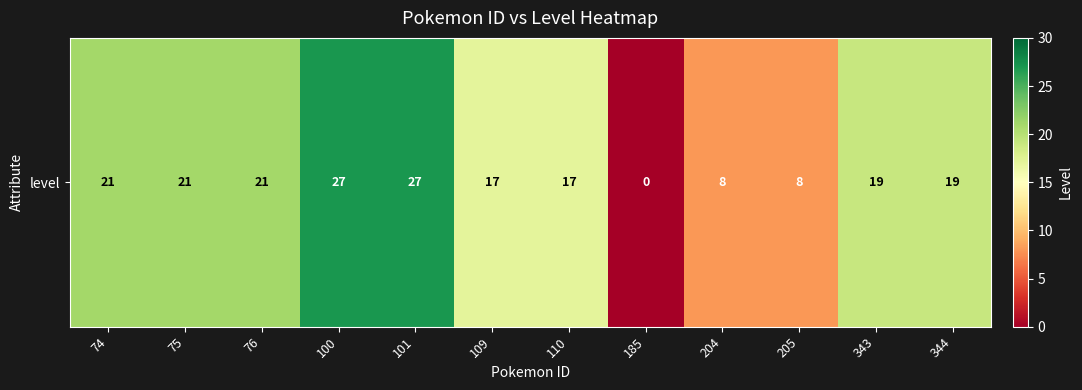

Where does the data first go above 19?

74